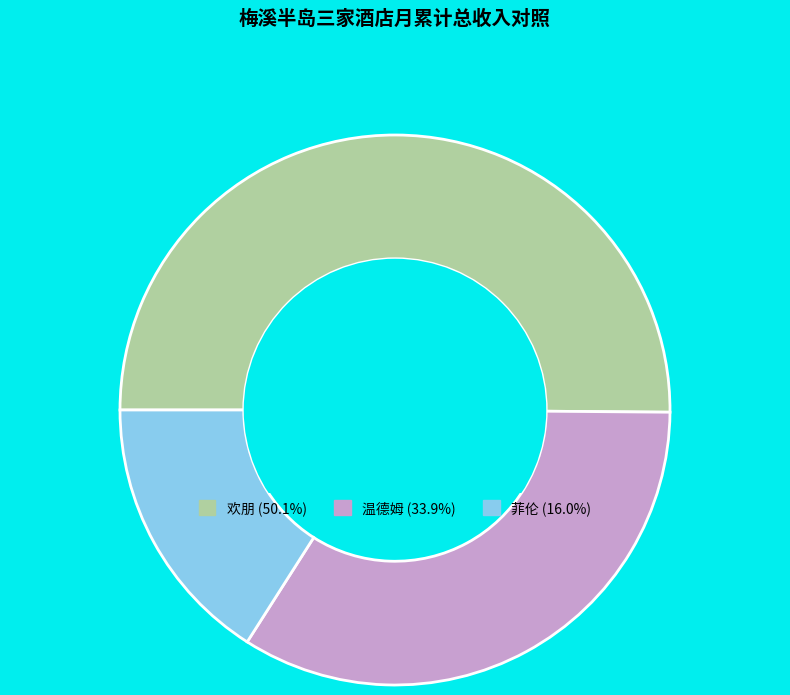

Between 欢朋 and 菲伦, which is larger?

欢朋